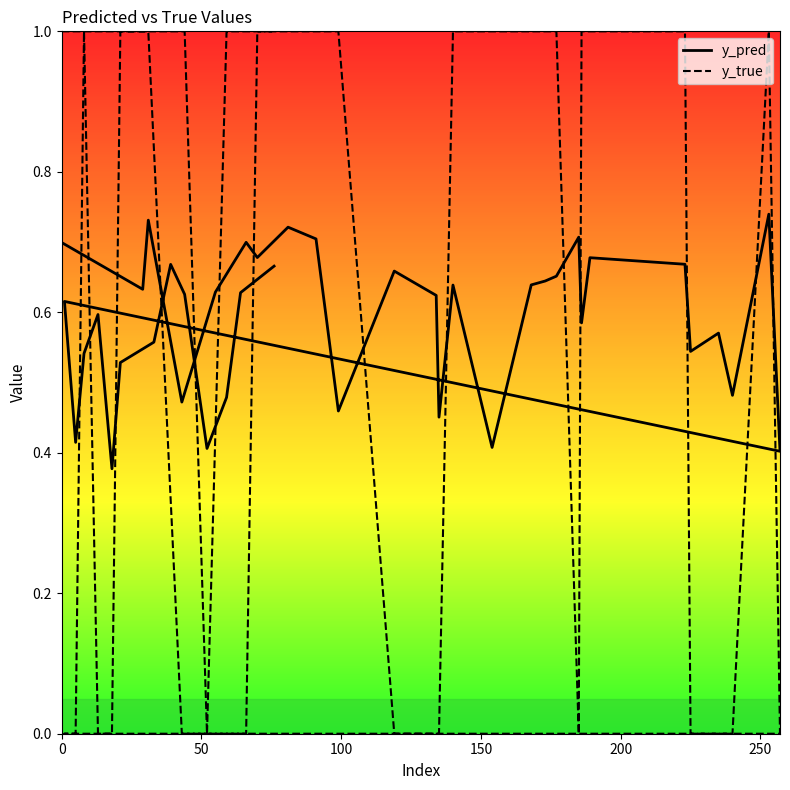

How many intersections are there between y_true and y_pred?

14